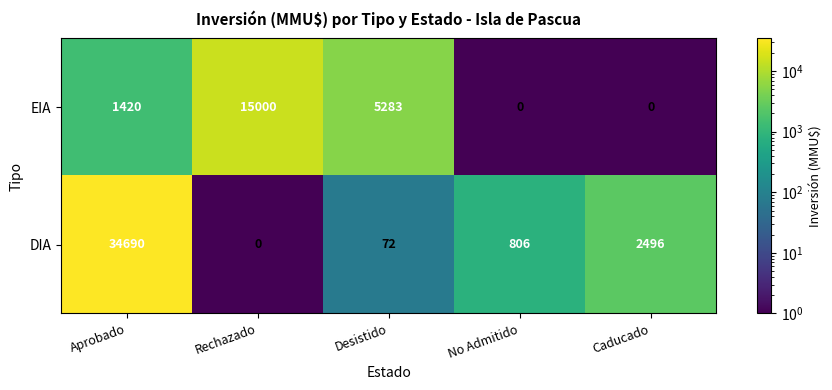

Between Rechazado and Desistido, which series saw the biggest shift?

EIA